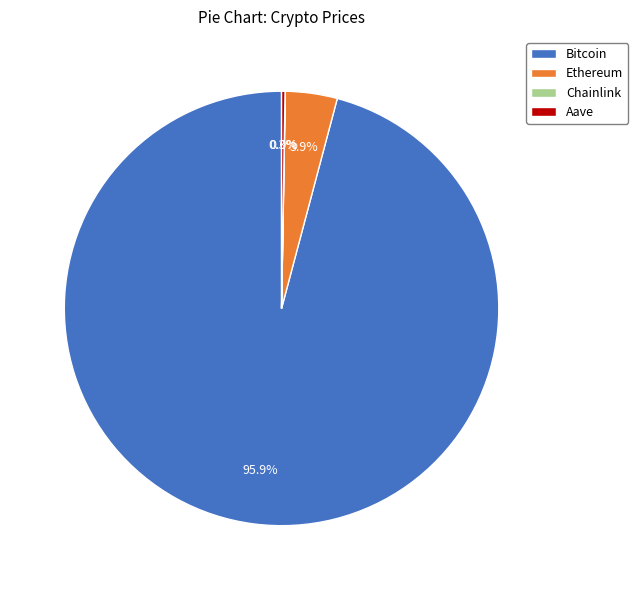

Does Bitcoin represent more than half of the total?

Yes